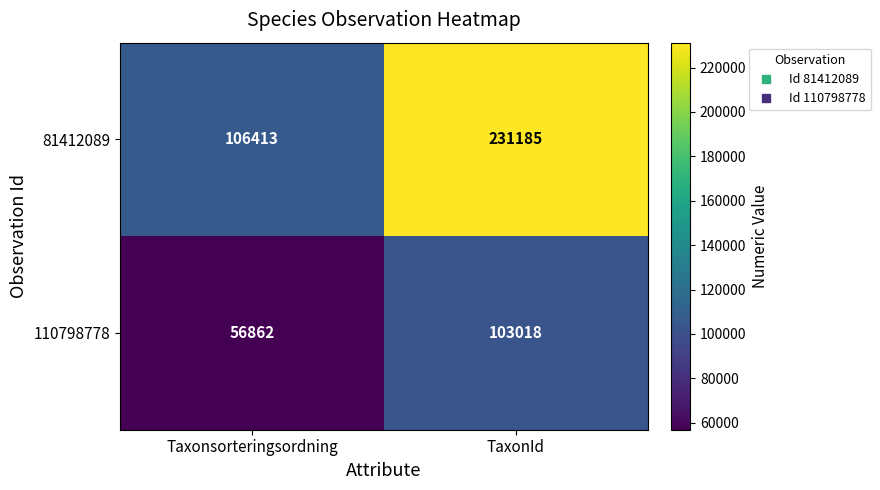

List the series in order of their peak value, lowest first.

110798778, 81412089